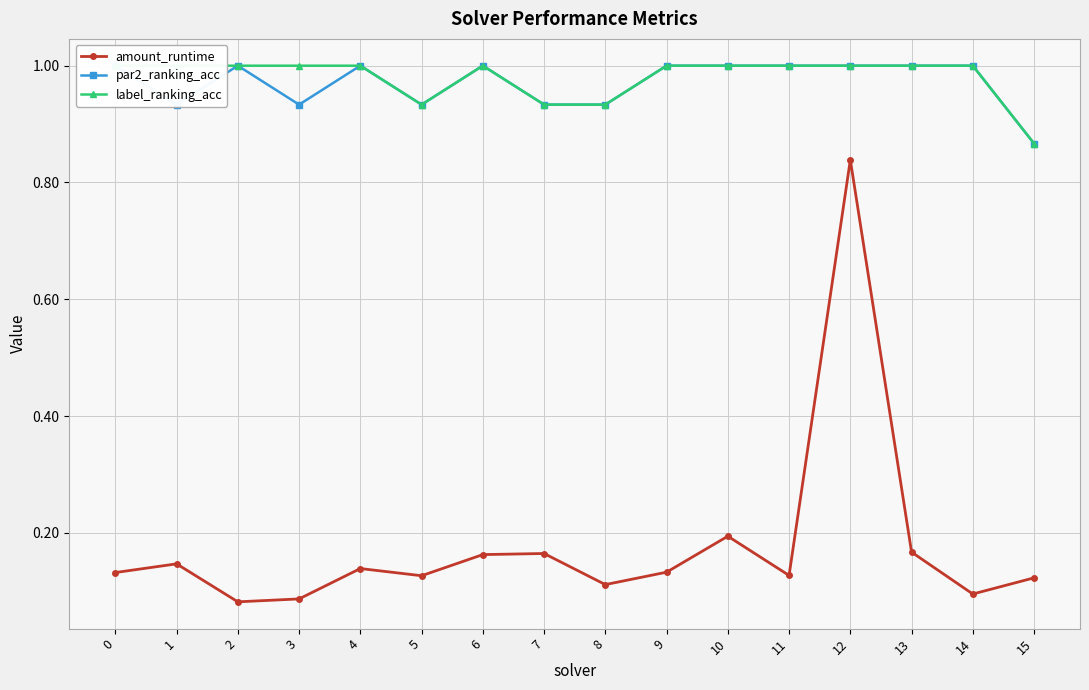

True or false: amount_runtime and label_ranking_acc cross at least once.

False